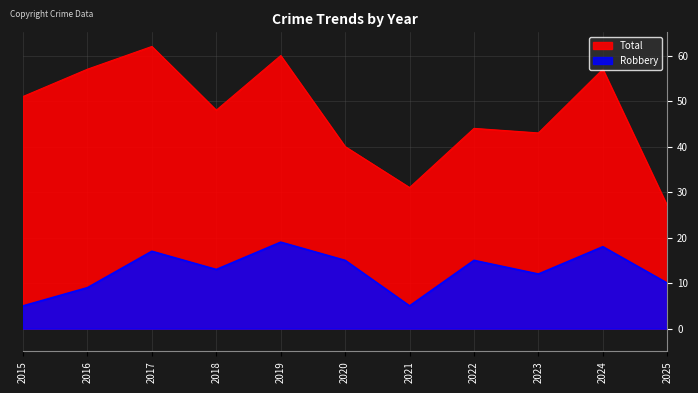

What is the difference between the maximum and second lowest values in the Robbery series?

14